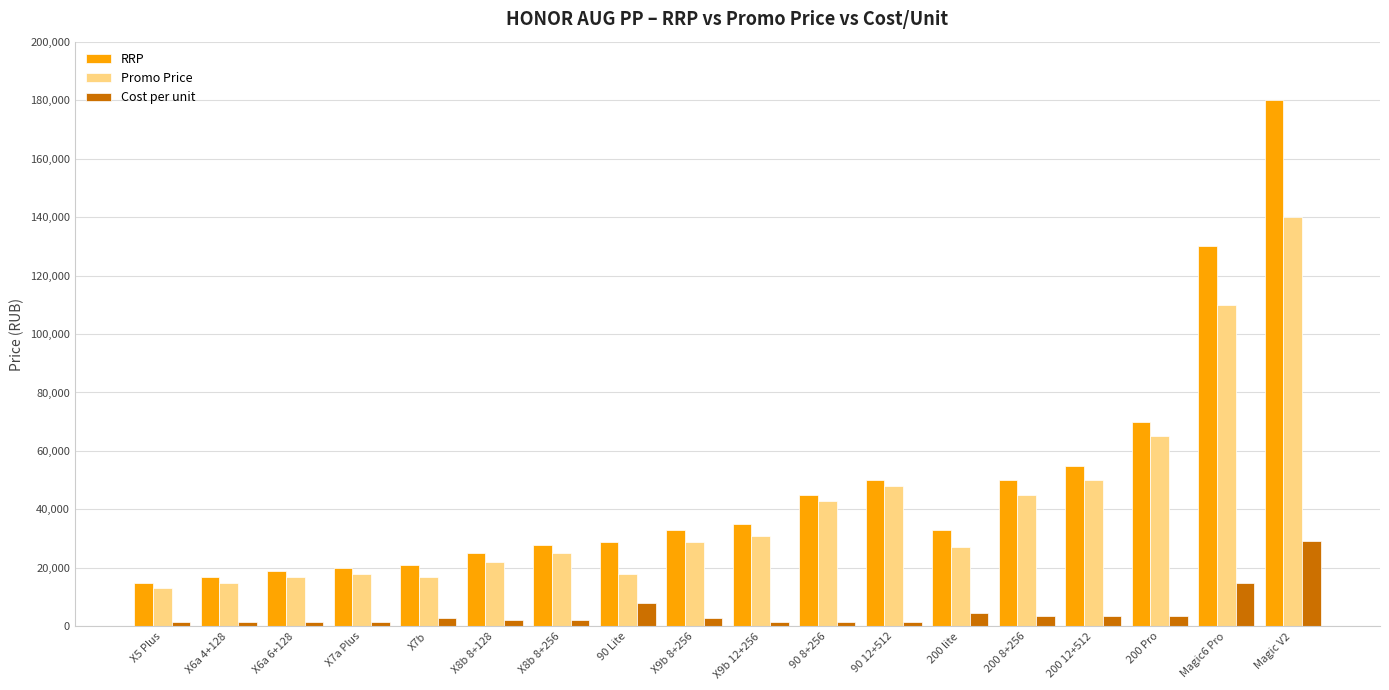

What is the difference between the Promo Price values at Magic6 Pro and 200 lite?

83000.0